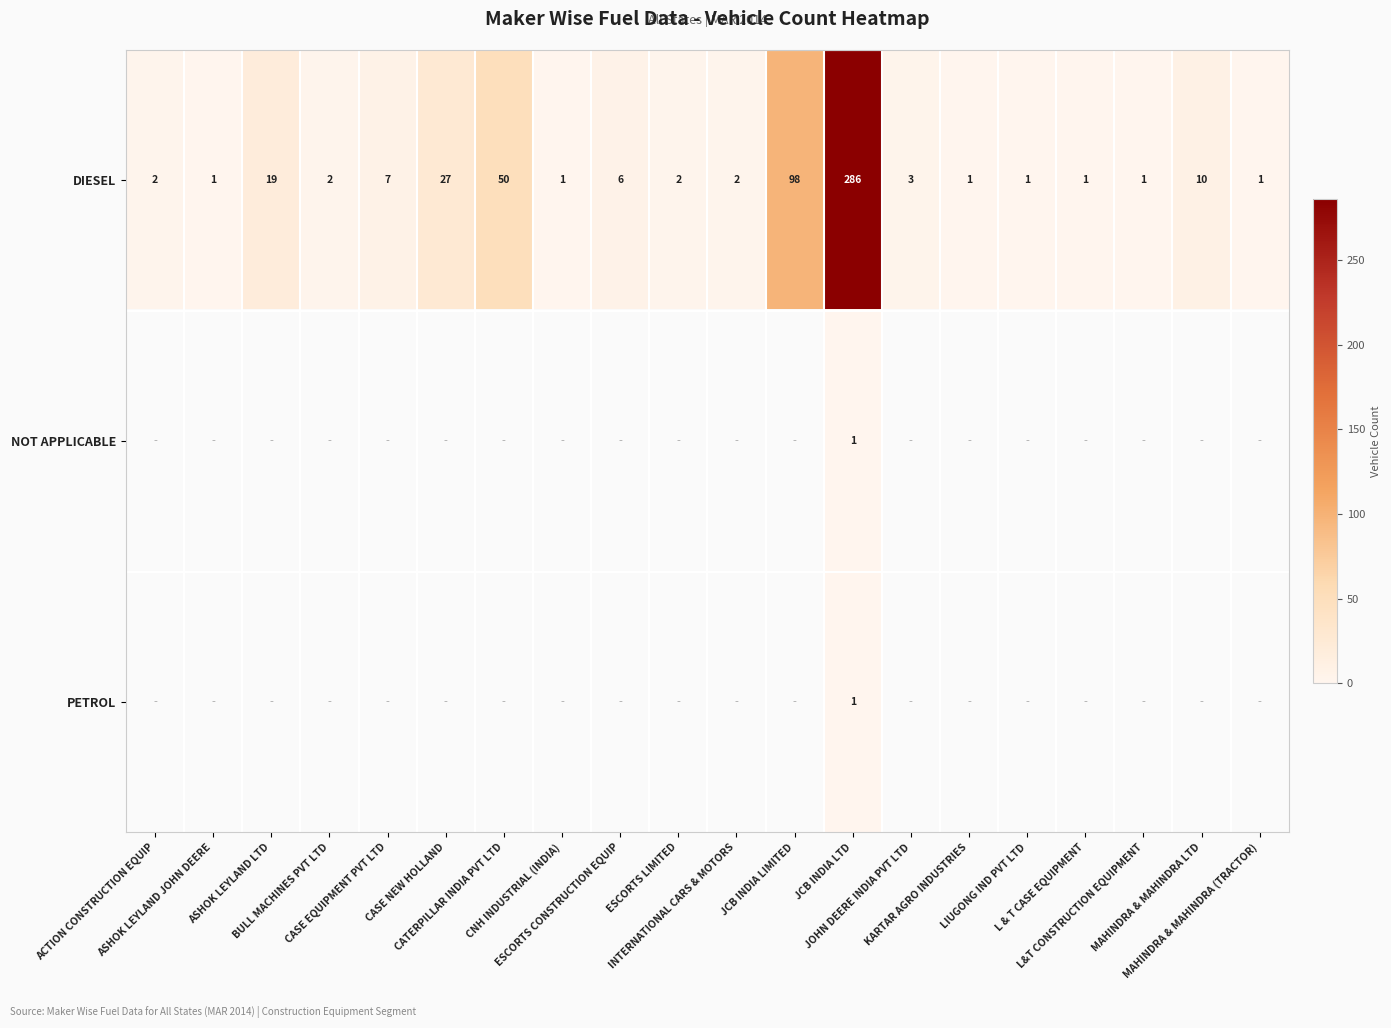

What is the maximum value for DIESEL?

286